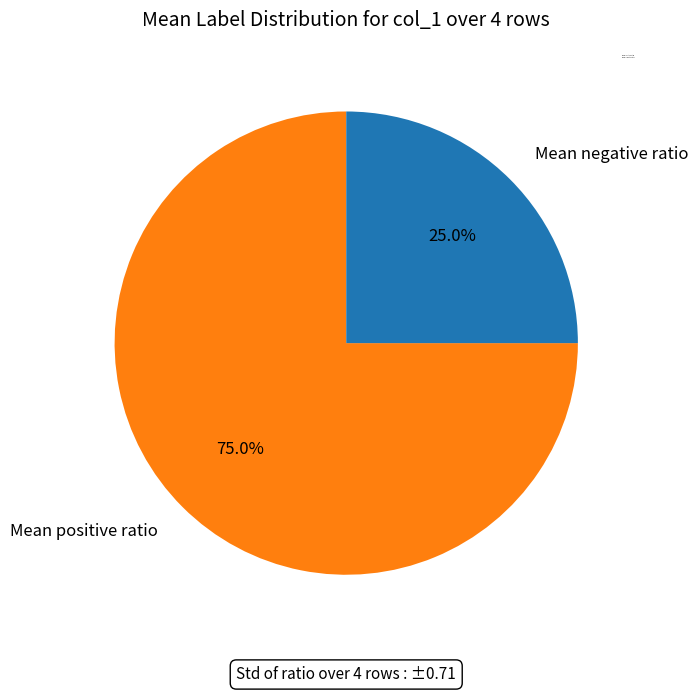

Approximately how many times larger is the value at Mean positive ratio compared to Mean negative ratio?

3.0